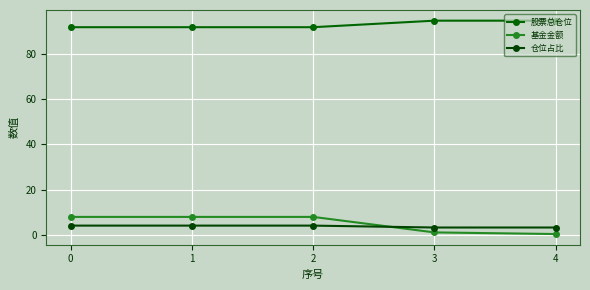

What is the approximate value of 基金金额 at 0?

8.0